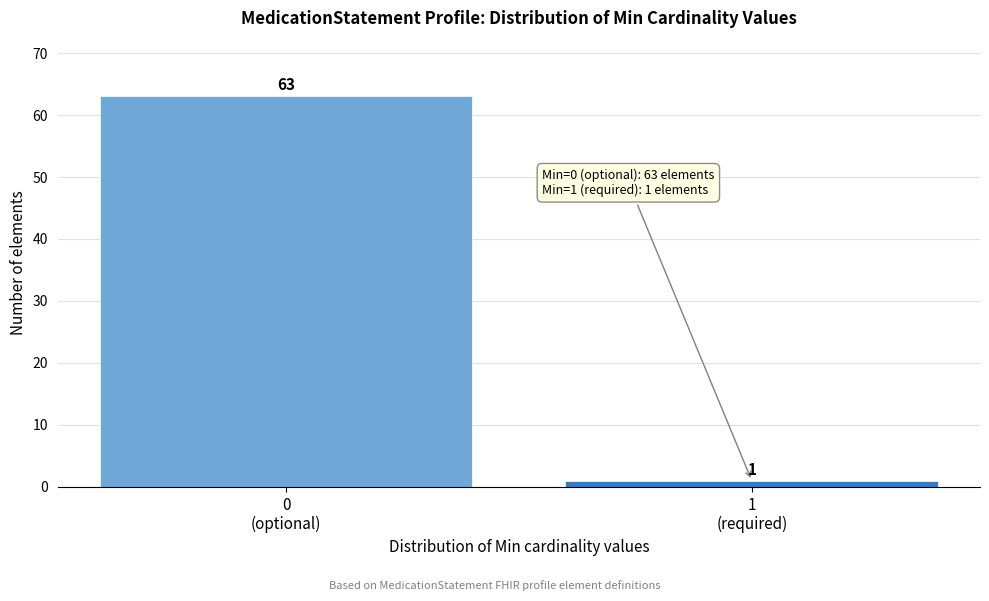

Reading left to right, extract all data points from this chart.

63	1